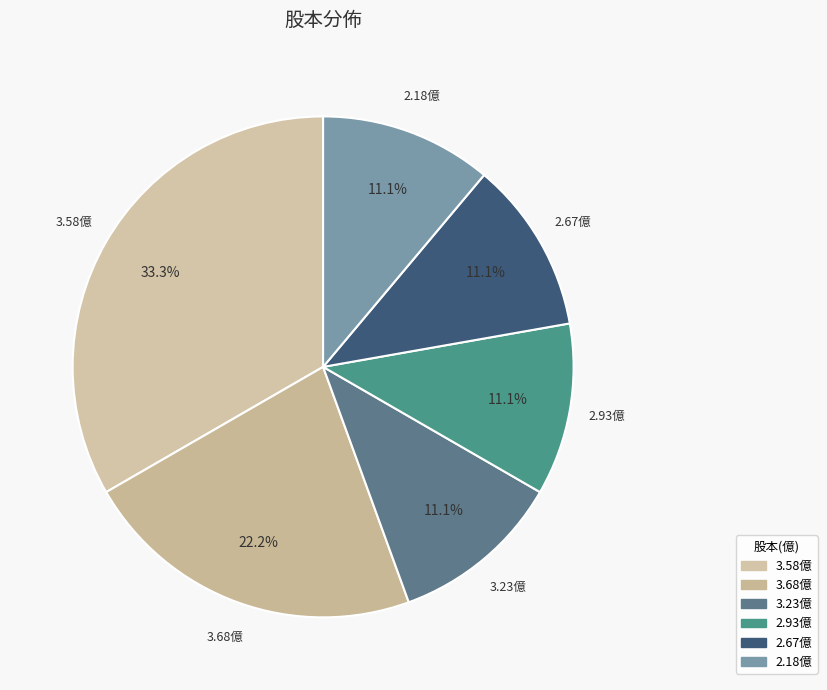

Count the number of slices in the pie.

6